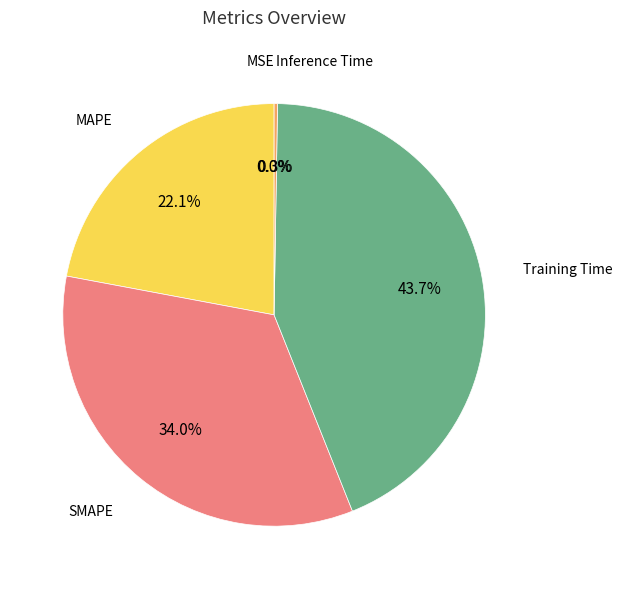

Between Training Time and MAPE, which is larger?

Training Time